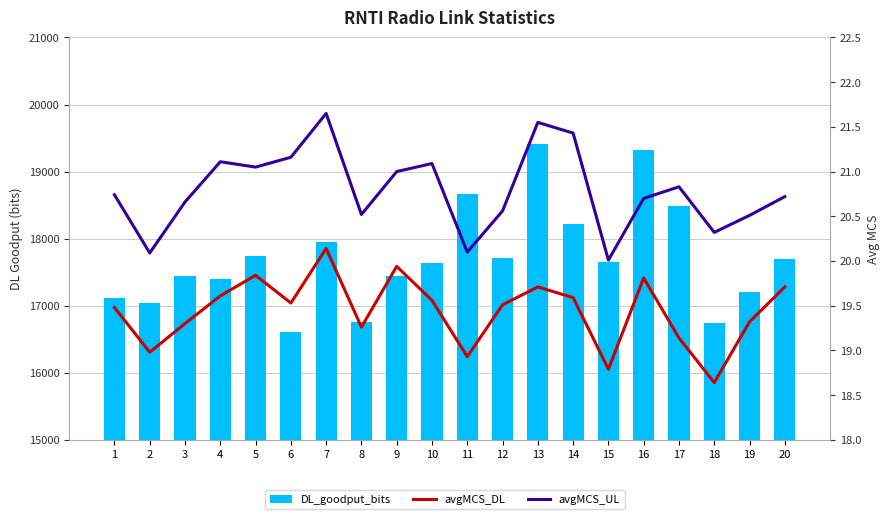

How many data points in avgMCS_DL are above 19?

16